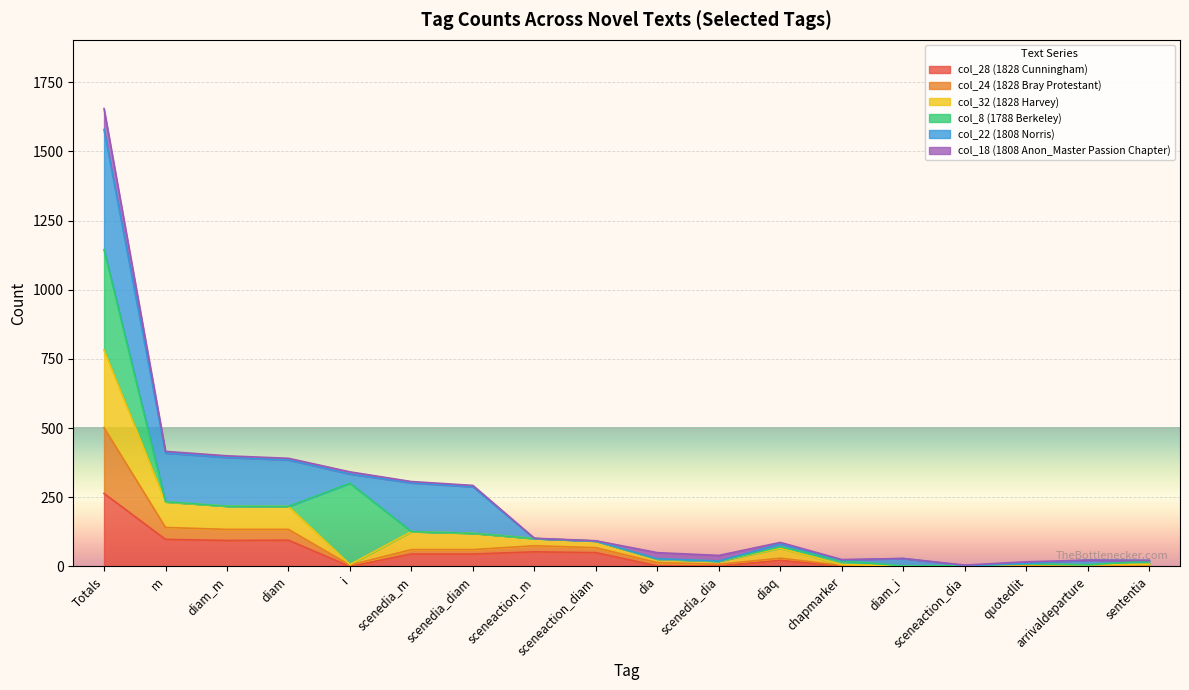

At which category is the sum across all series the highest?

Totals